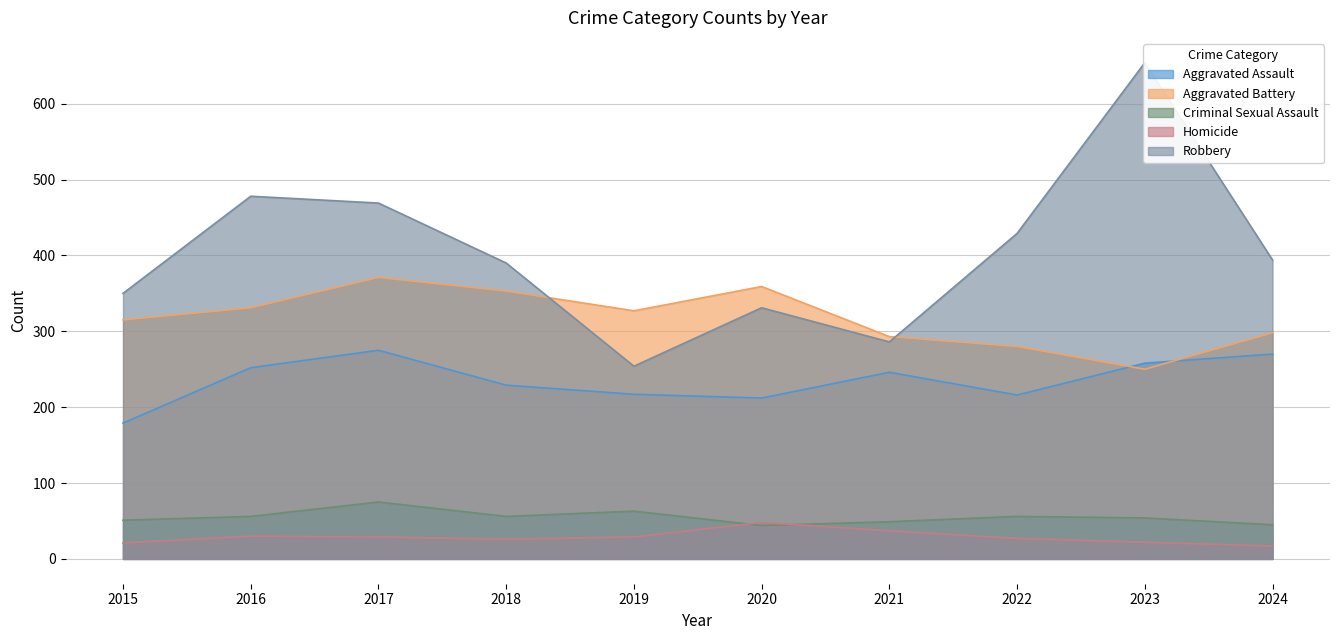

What is the sum of the Aggravated Assault values at 2015 and 2020?

391